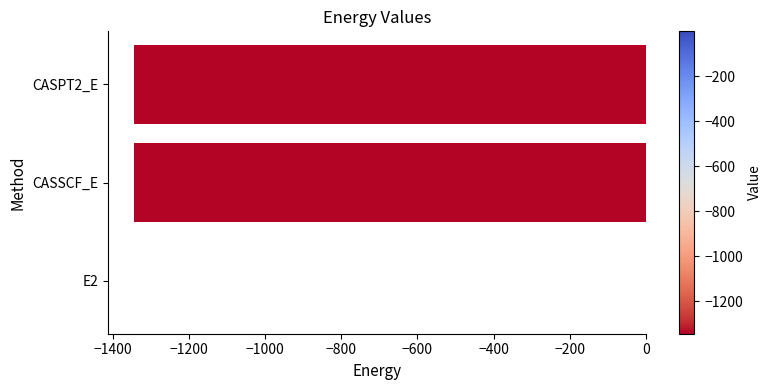

What is the sum of all values?

-2690.8